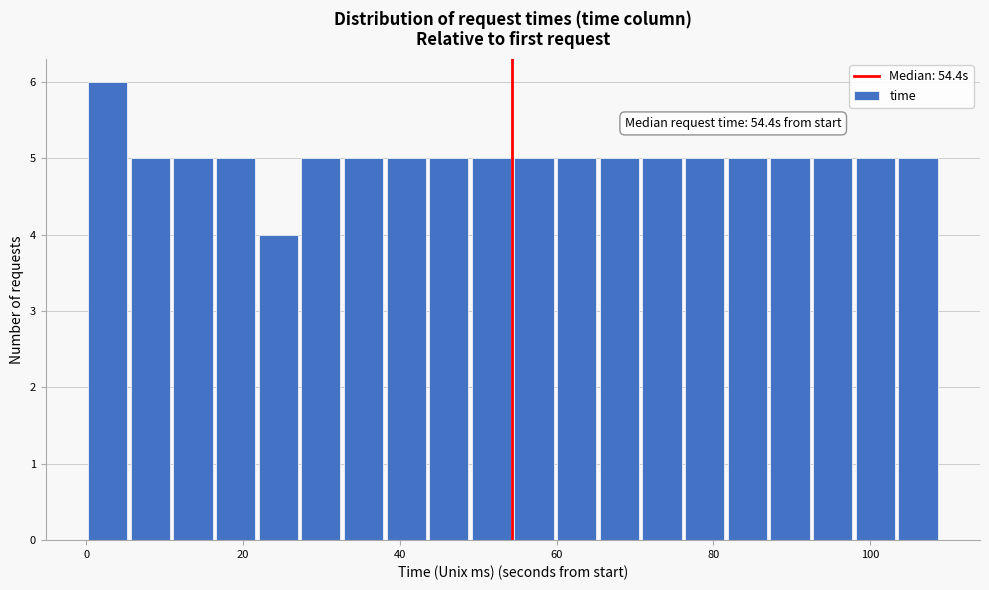

Read against the x-axis, roughly where is the centre of the tallest bar?

2